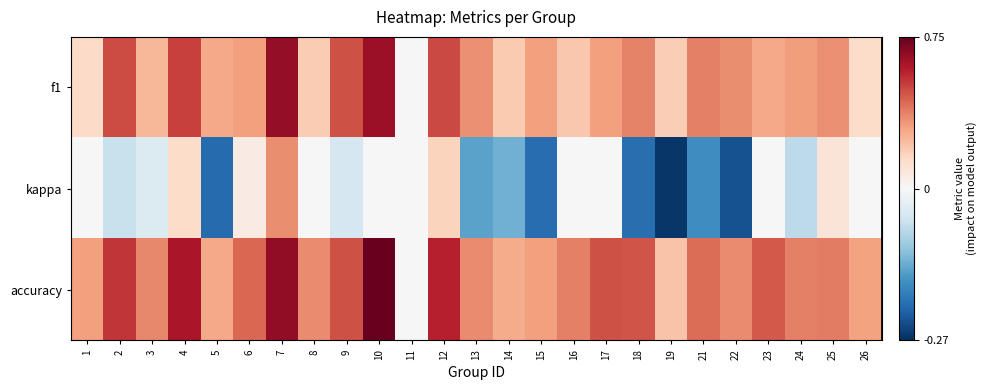

Which series has the largest total across all categories?

accuracy